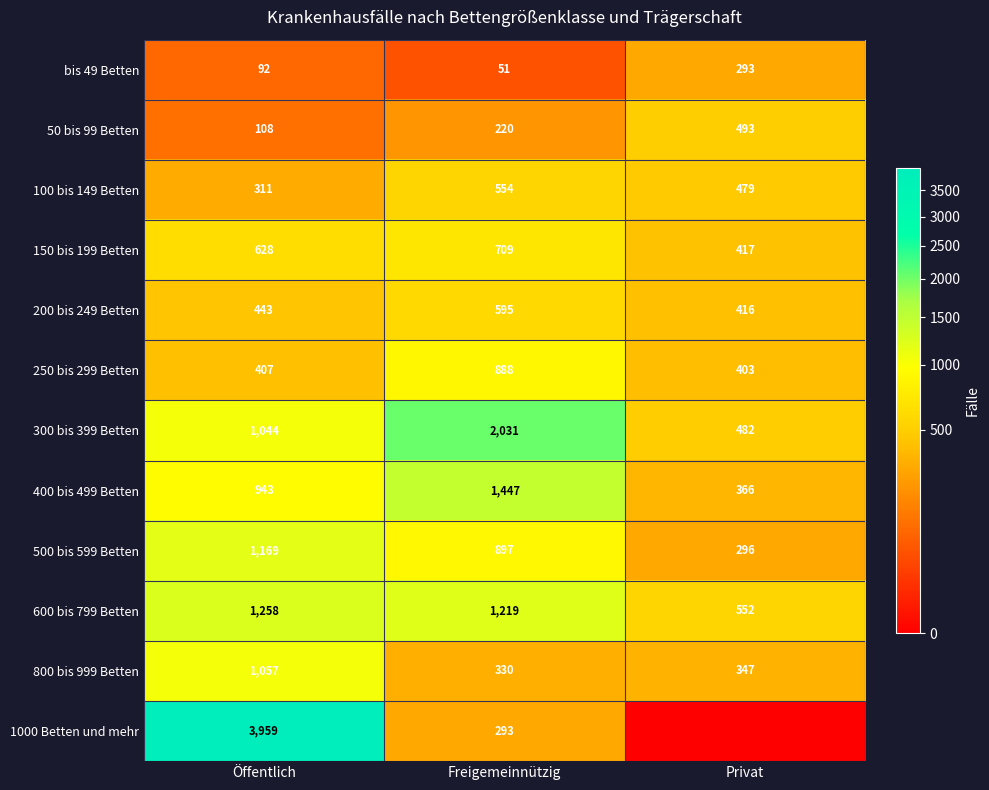

How many data points in 100 bis 149 Betten are less than 479?

1